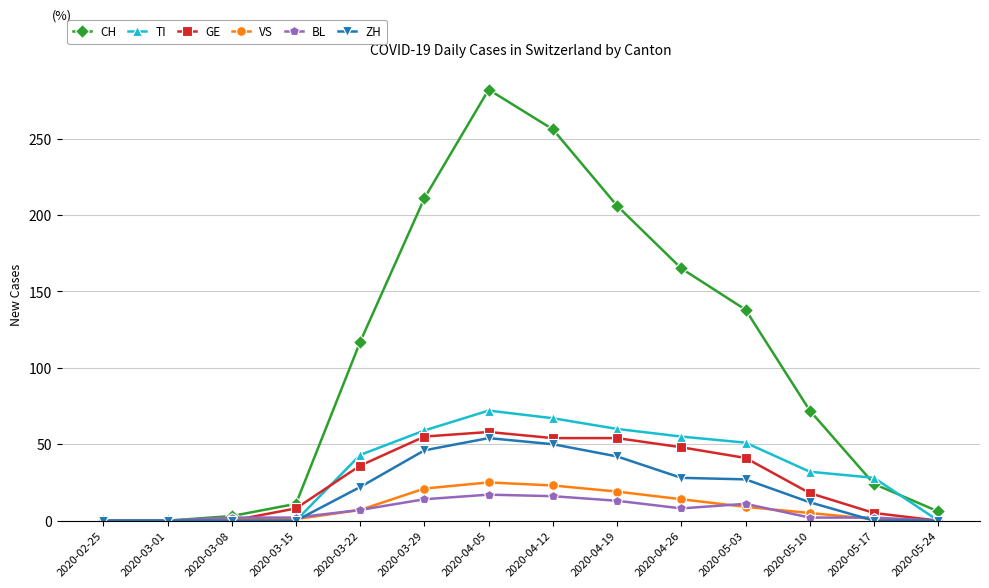

The CH series shows 211 at 2020-03-29. True or false?

True